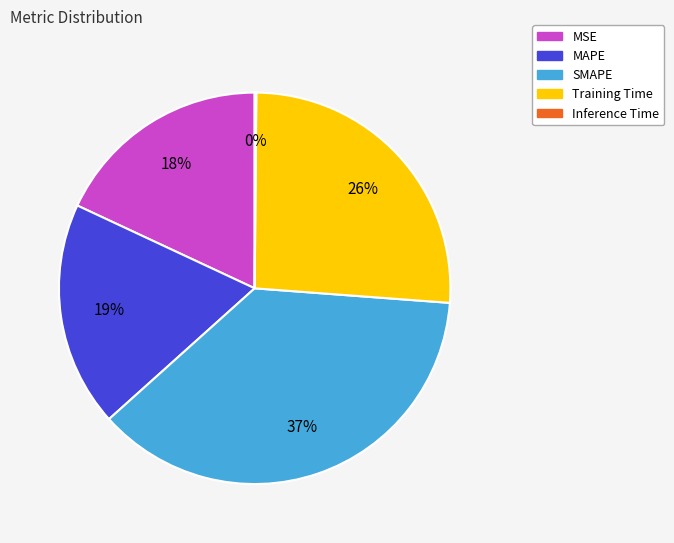

The SMAPE slice represents 37% of the pie. True or false?

True